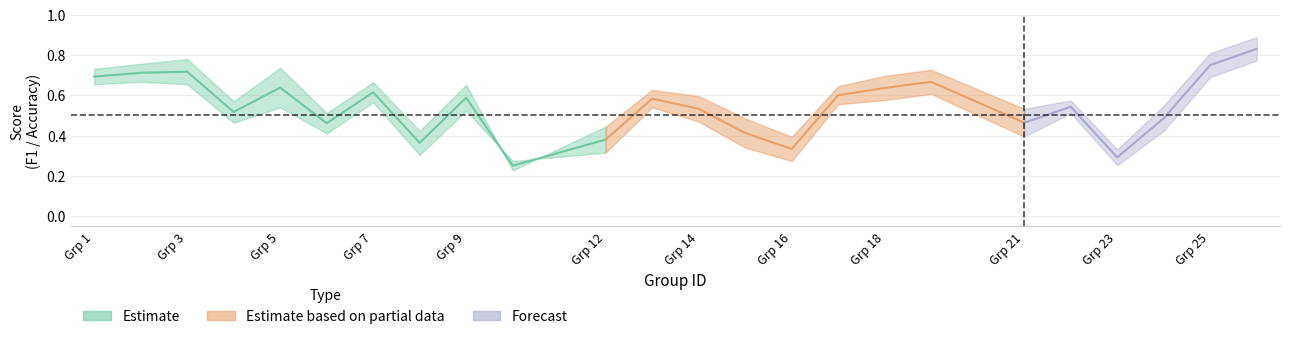

True or false: f1 has a value of 0.8 at 25.

True